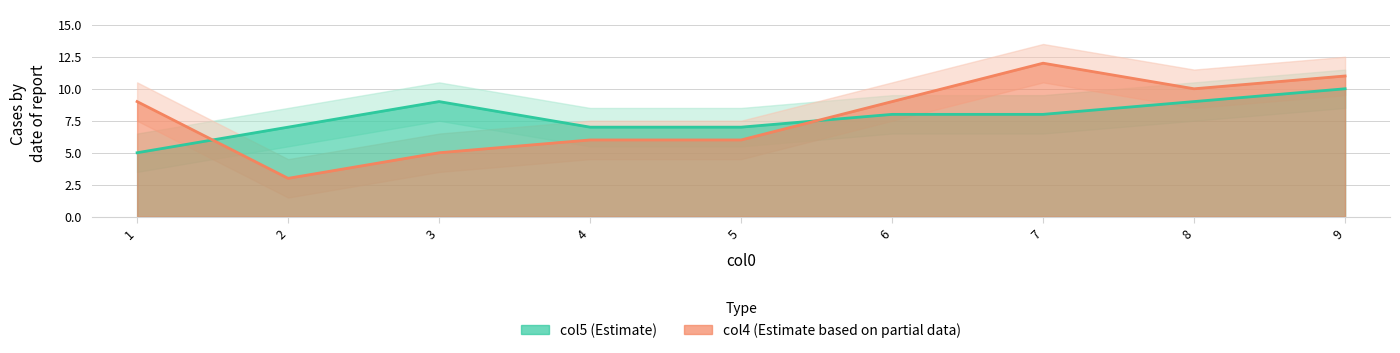

True or false: col5 has more than 2 points higher than both neighbors.

False